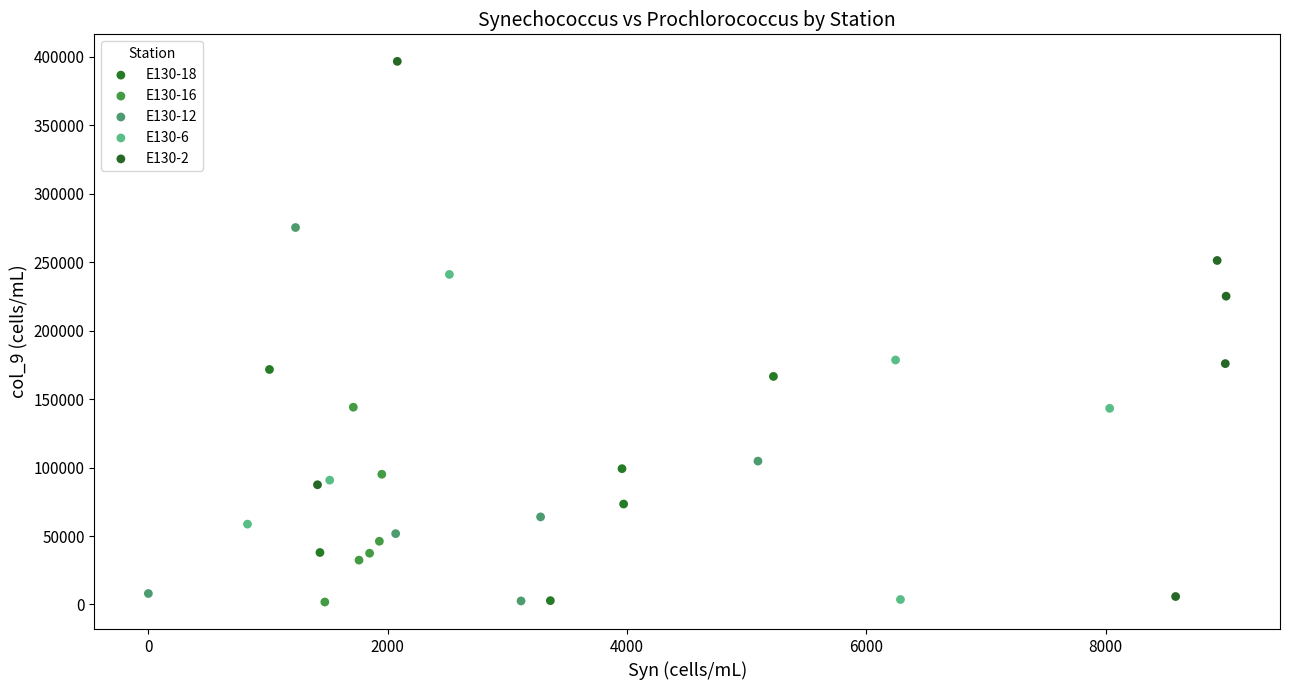

Which series has the largest Y range (max minus min)?

E130-2